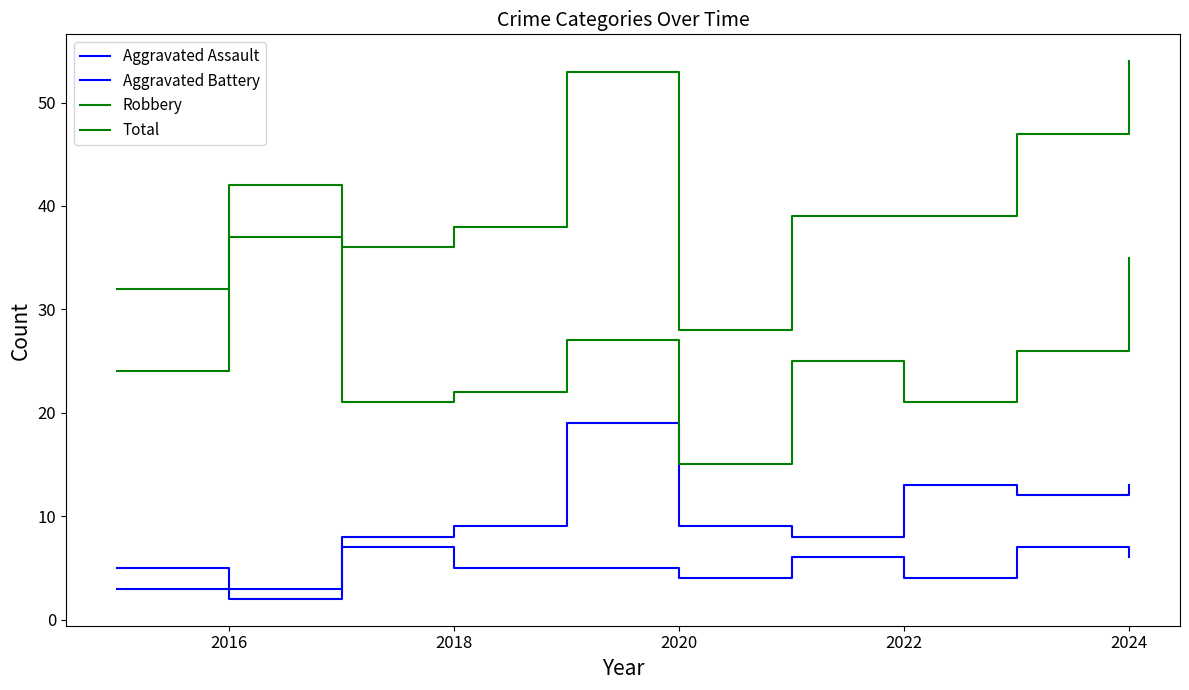

What is the average value of the Aggravated Assault series?

5